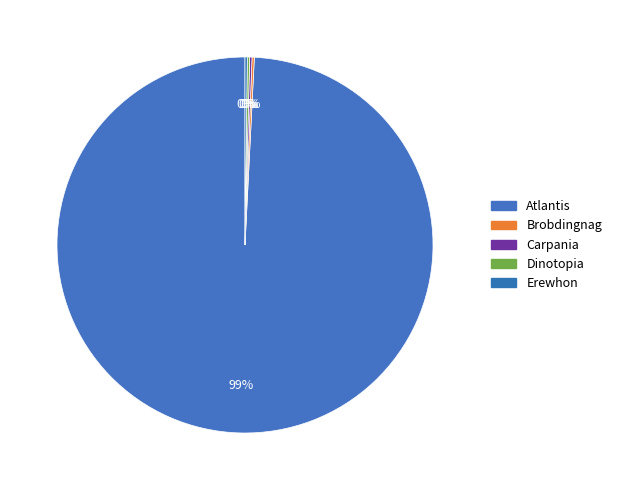

Is there a majority slice in this chart?

Yes